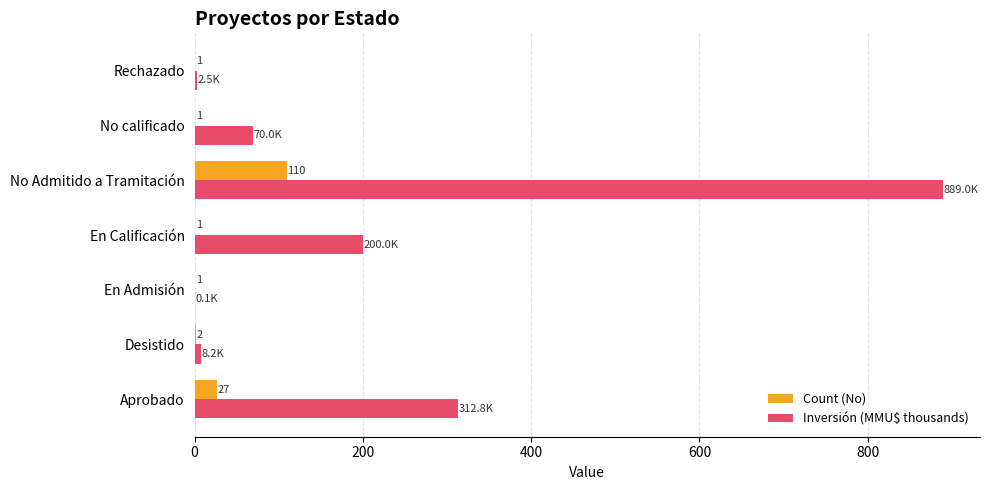

The Inversión (MMU$ thousands) series shows 70.0 at No calificado. True or false?

True